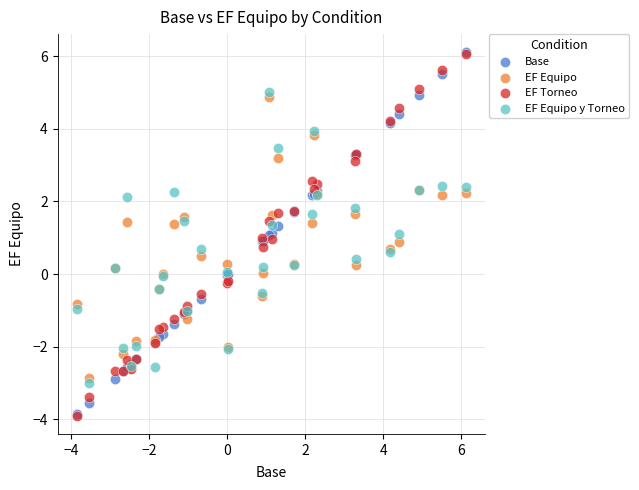

What are all the series names shown in the legend?

Base, EF Equipo, EF Torneo, EF Equipo y Torneo